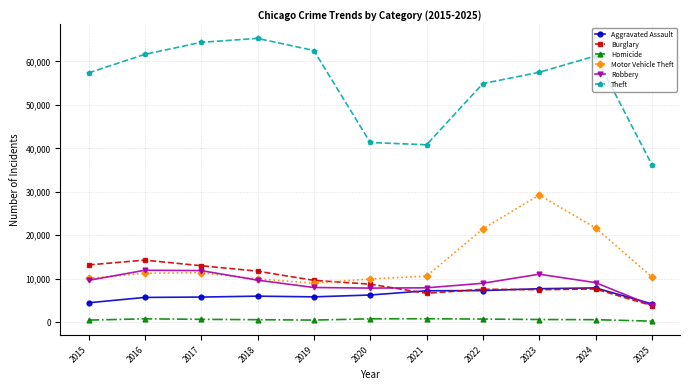

True or false: Theft has more than 2 interior local peaks.

False